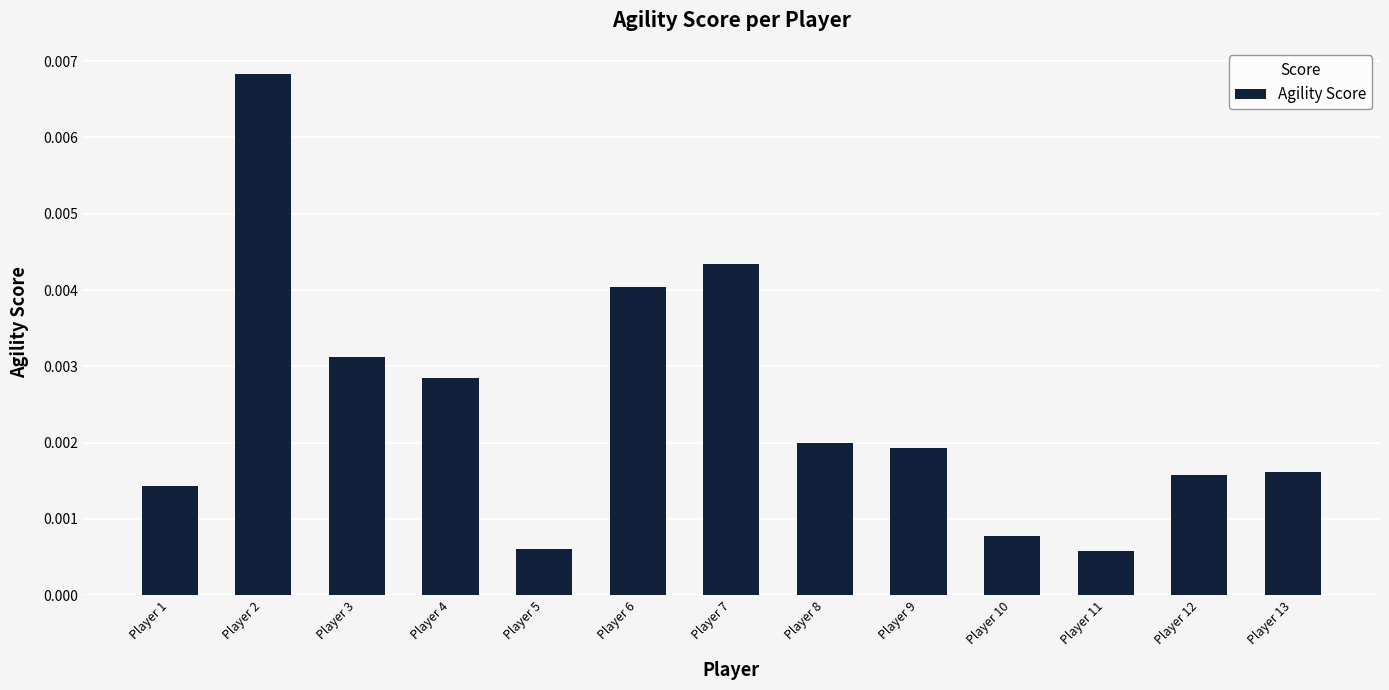

Which label corresponds to the largest value in the chart?

Player 2